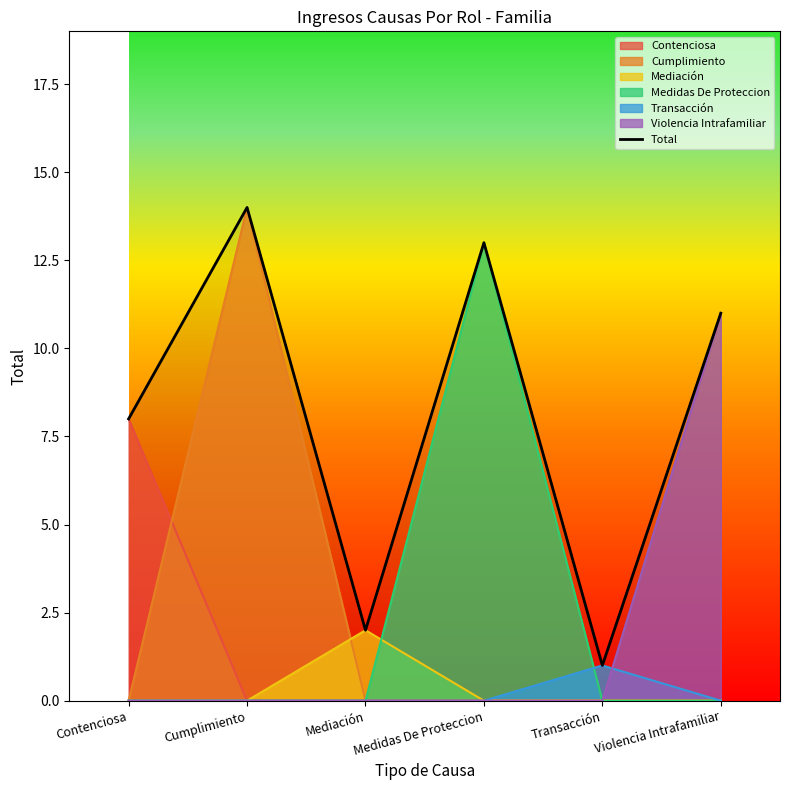

What is the change in value from Contenciosa to Cumplimiento?

+6